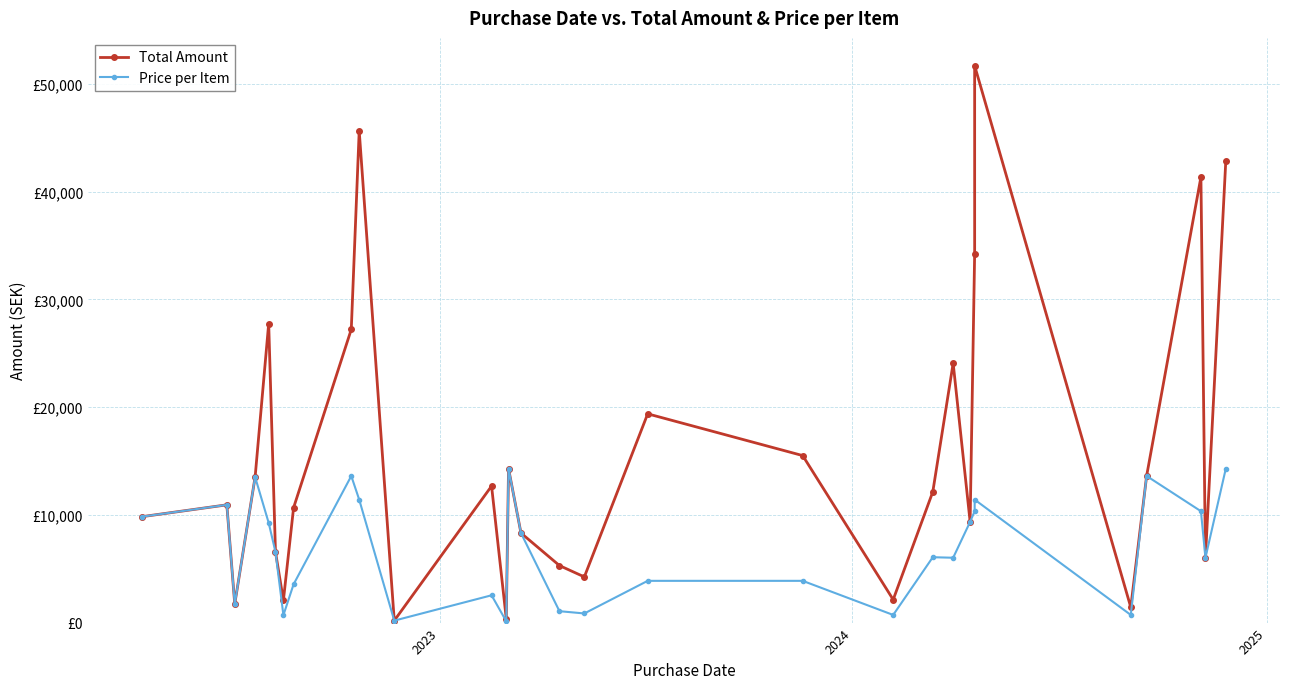

Is the value of Price per Item at 2023 greater than the value of Total Amount at 25?

Yes